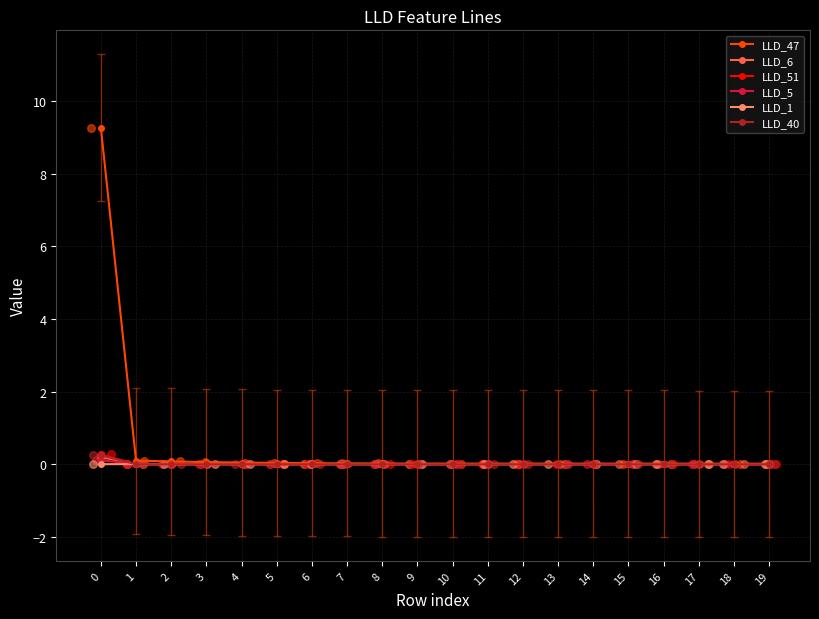

Which series contains the highest Y value?

LLD_47